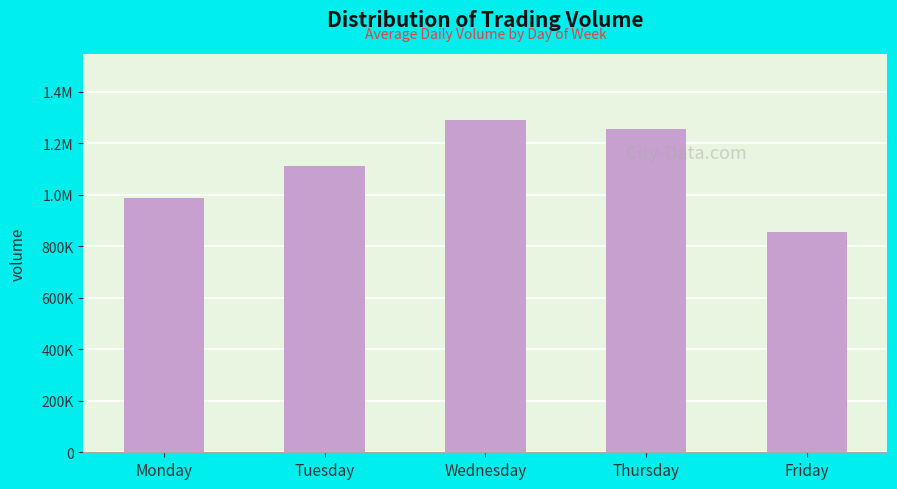

Does the chart contain any negative values?

No